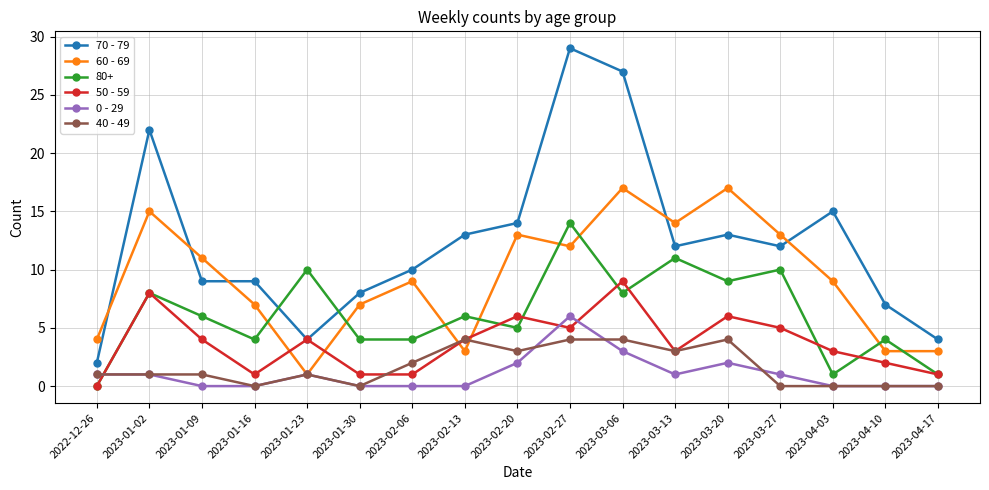

Which series changed the most between 2023-01-02 and 2023-02-06?

70 - 79